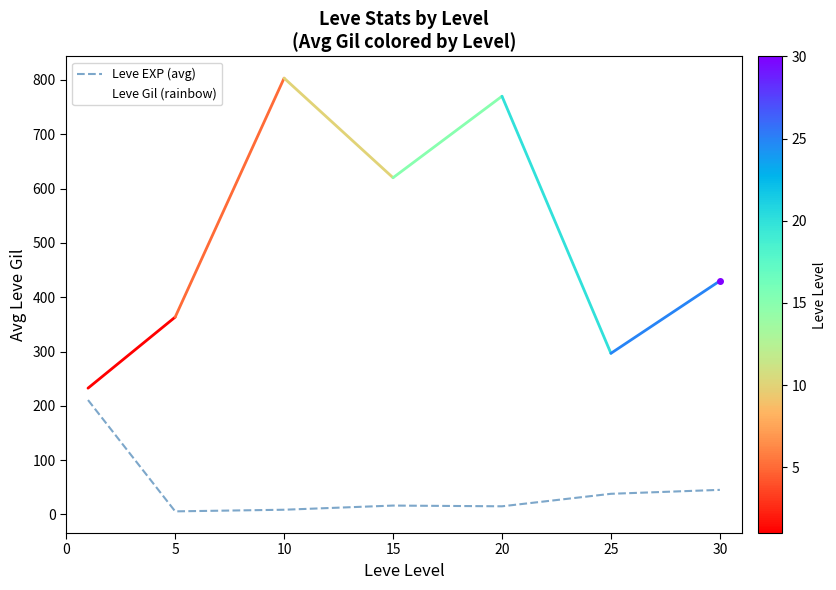

What is the minimum value for Leve Gil (rainbow)?

232.5